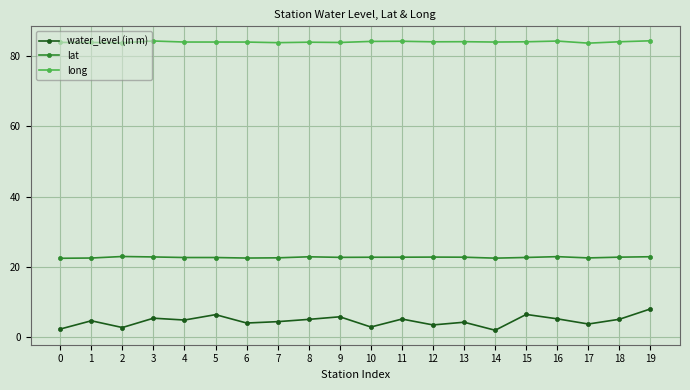

Is it true that lat equals 32.4 at 11?

False